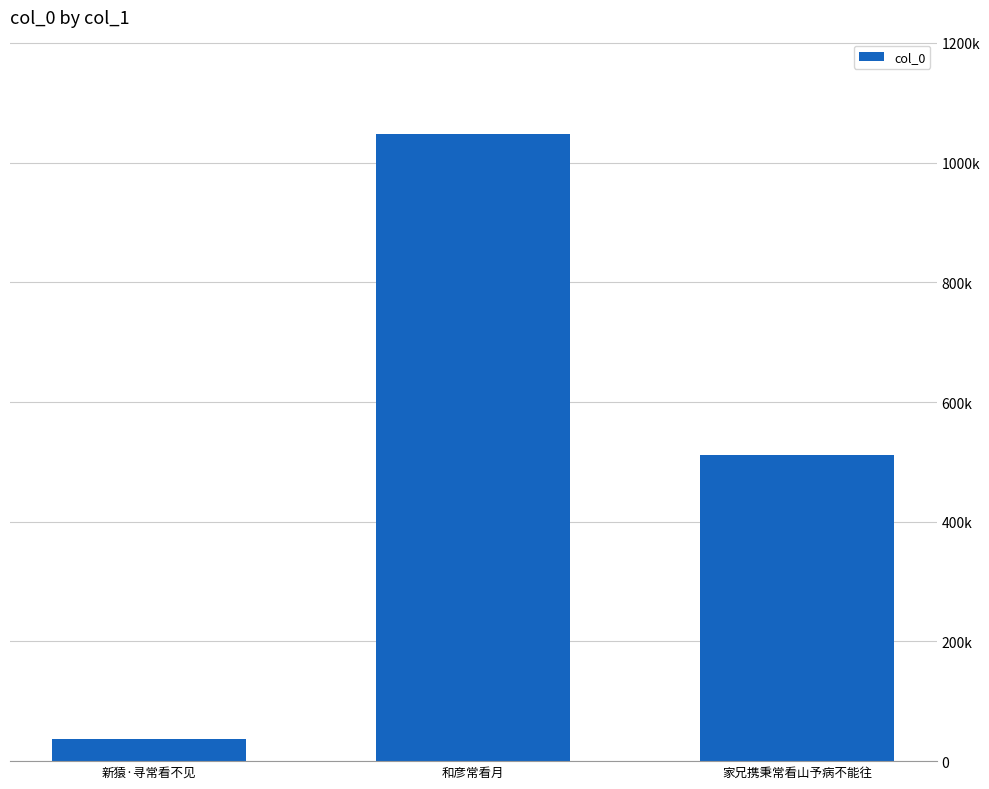

Does the chart contain any negative values?

No